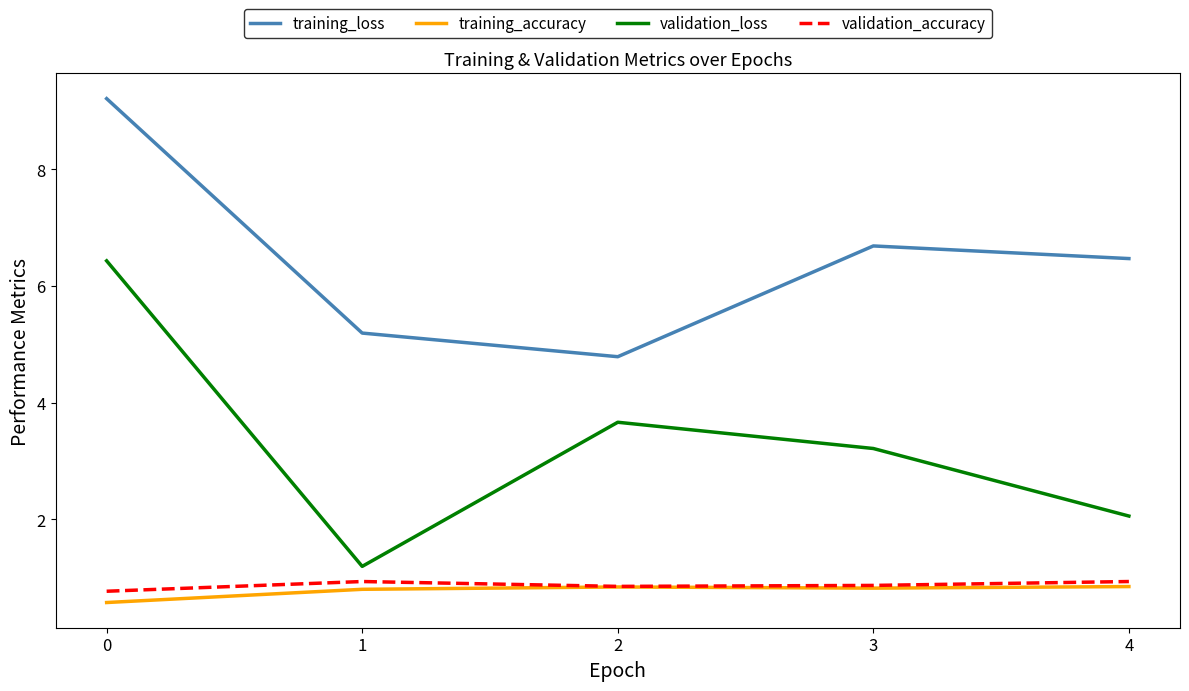

Which series has the largest total across all categories?

training_loss